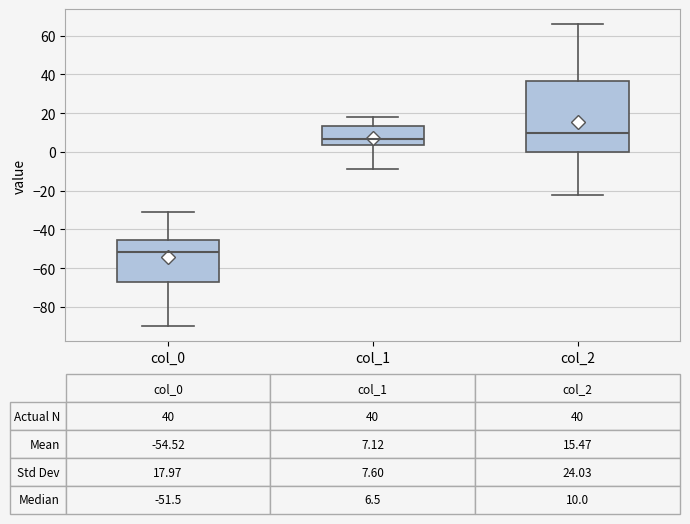

Comparing the boxes themselves (not the whiskers), which one is the tallest?

col_2